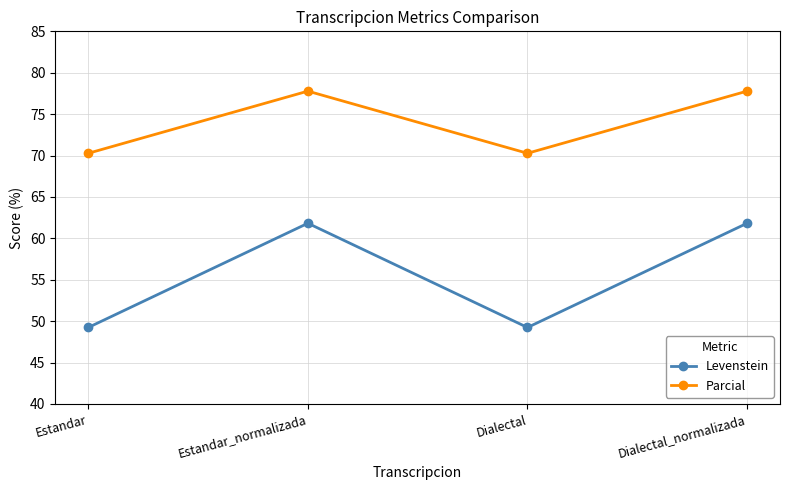

What is the label of the 2nd point from the left?

Estandar_normalizada